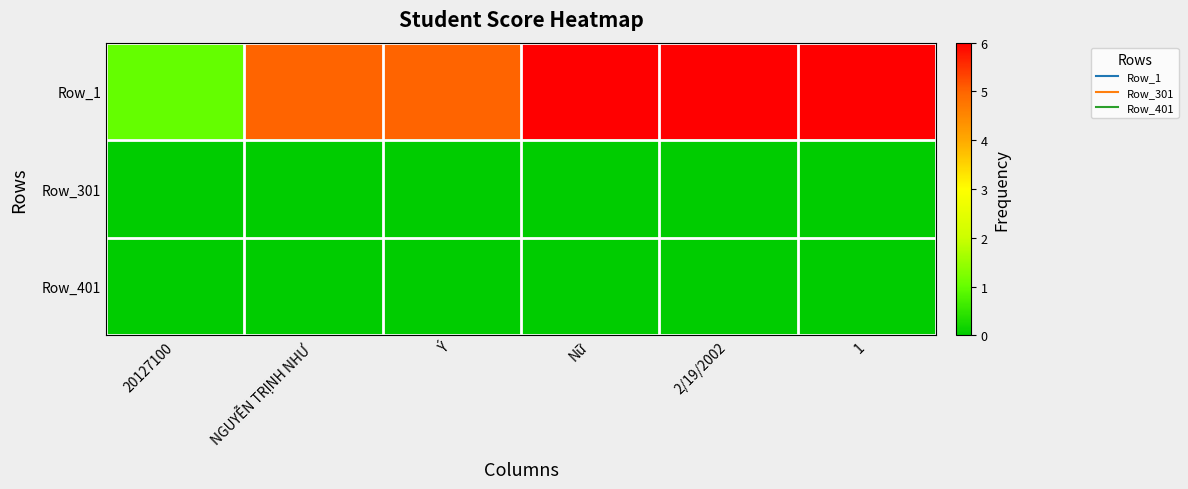

Which label corresponds to the smallest value in the chart?

20127100